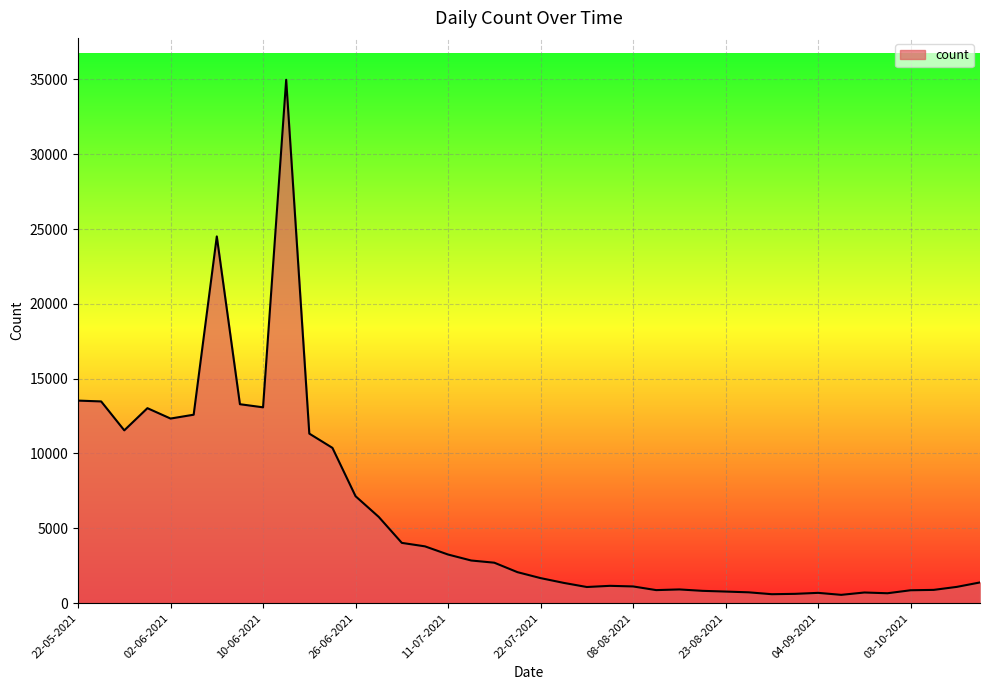

How many categories are shown in the chart?

40